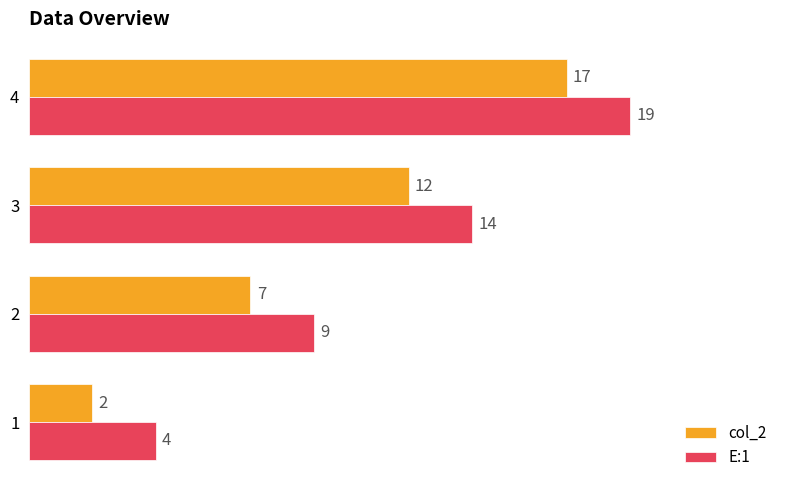

Rank the series by their average value, from lowest to highest.

col_2, E:1